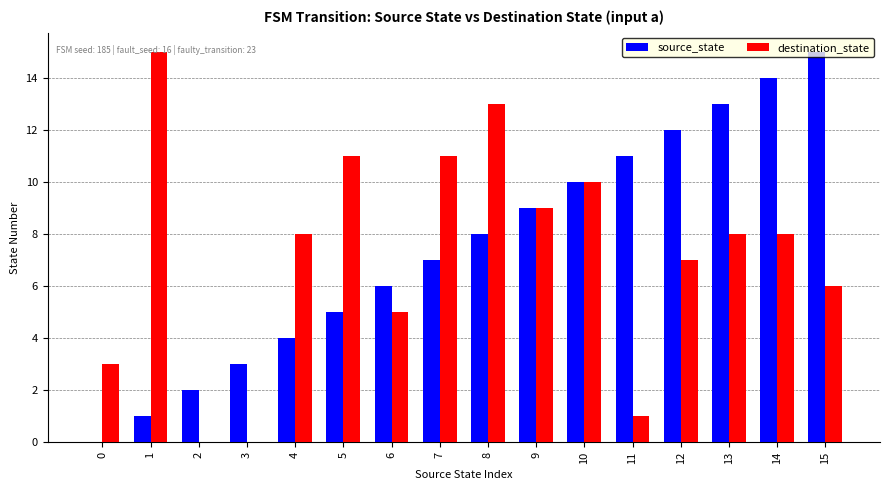

Is it true that destination_state equals 5 at 6?

True